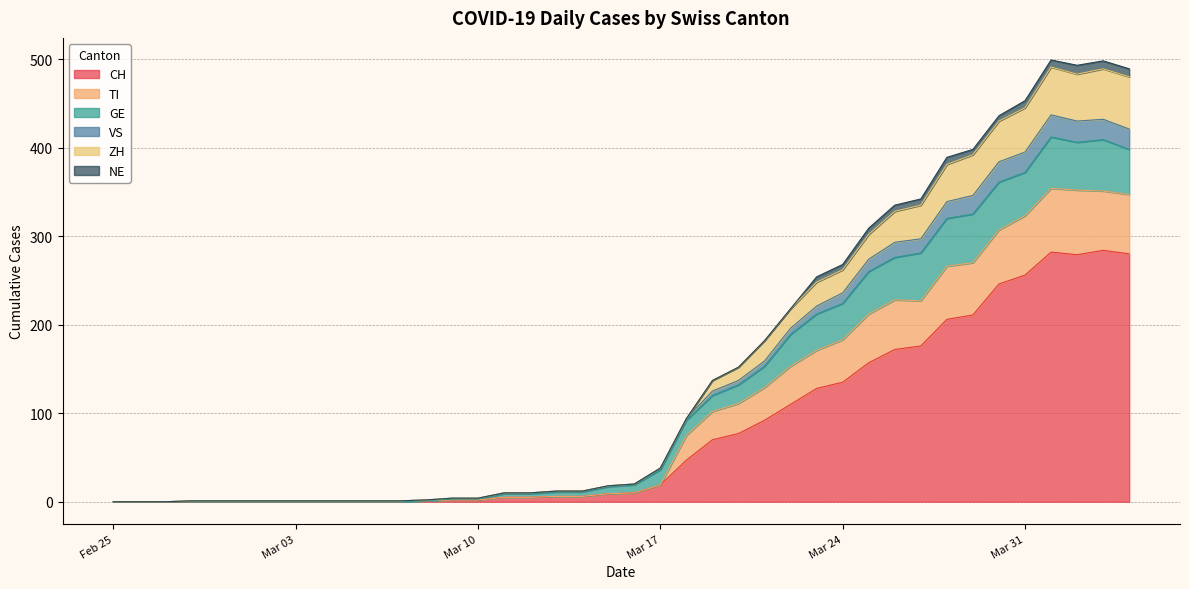

What is the maximum value for CH?

284